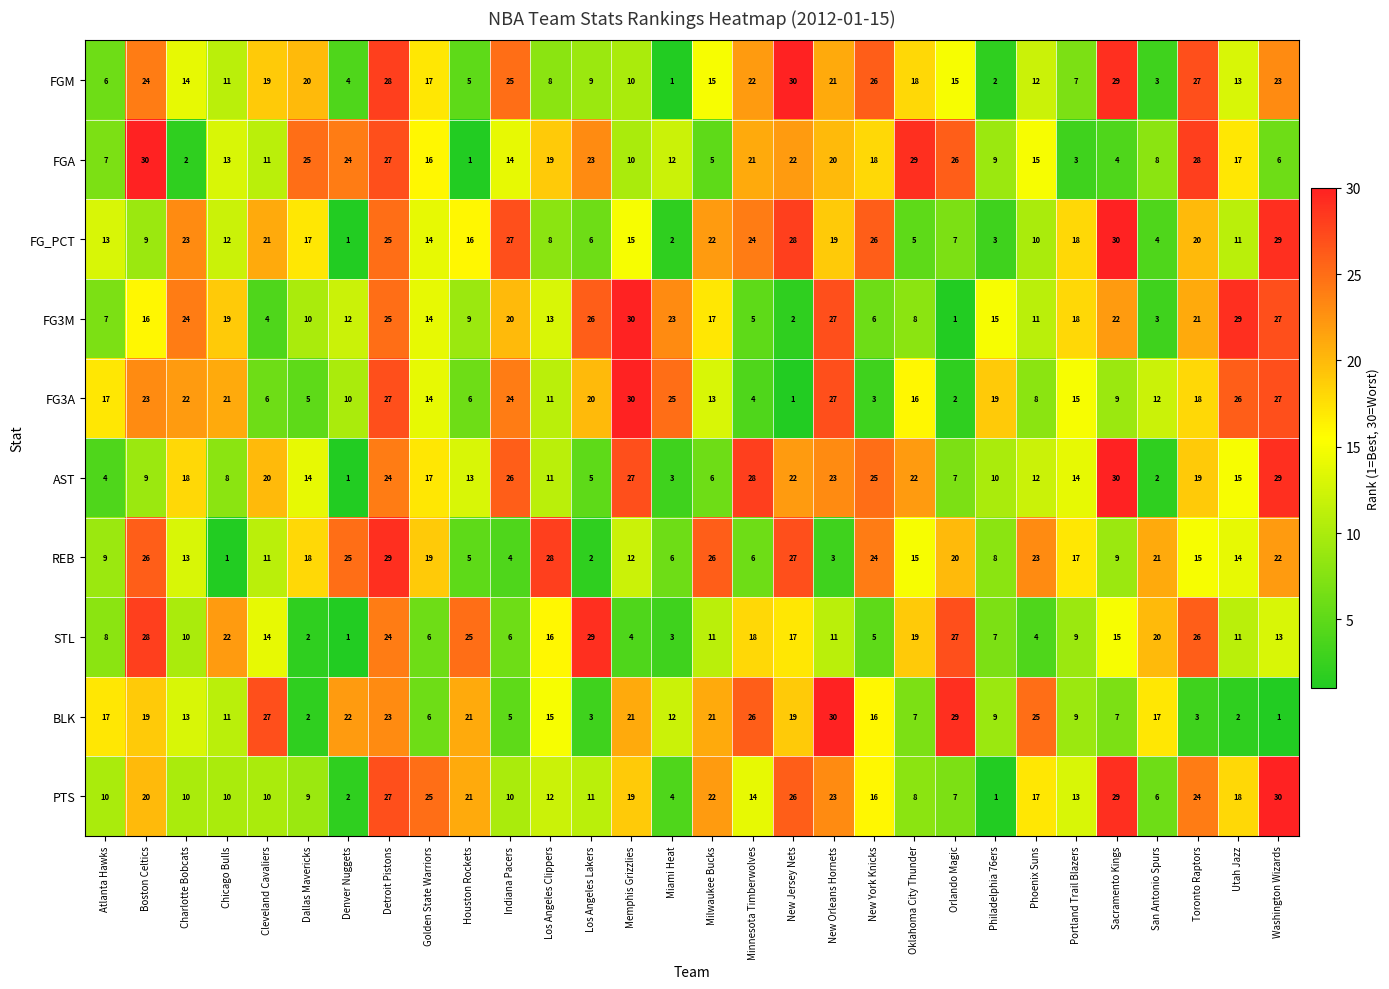

What is the sum of all REB values?

458